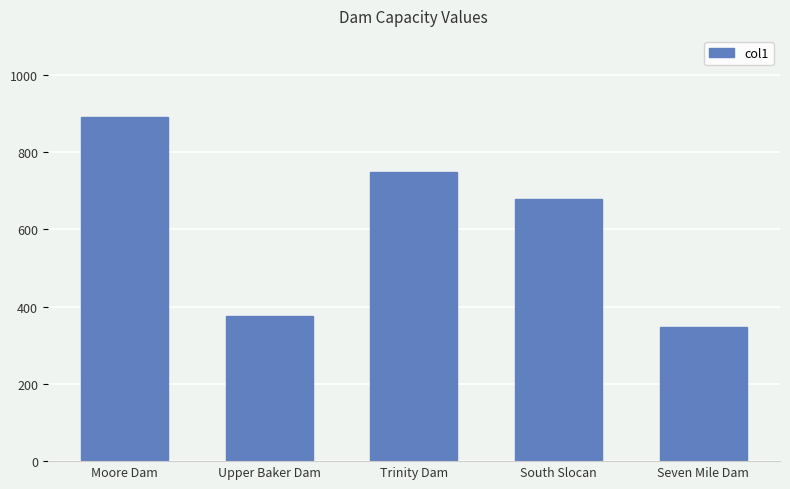

Are the bars horizontal?

No